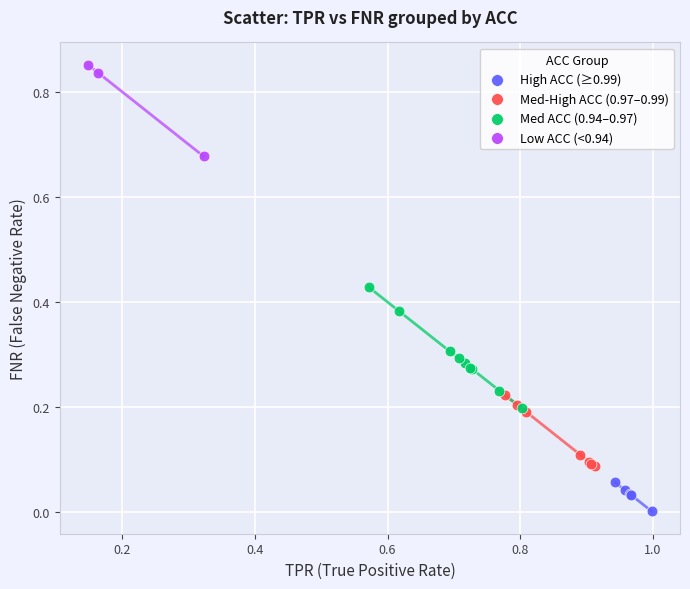

Which series reaches the maximum Y coordinate?

Low ACC (<0.94)